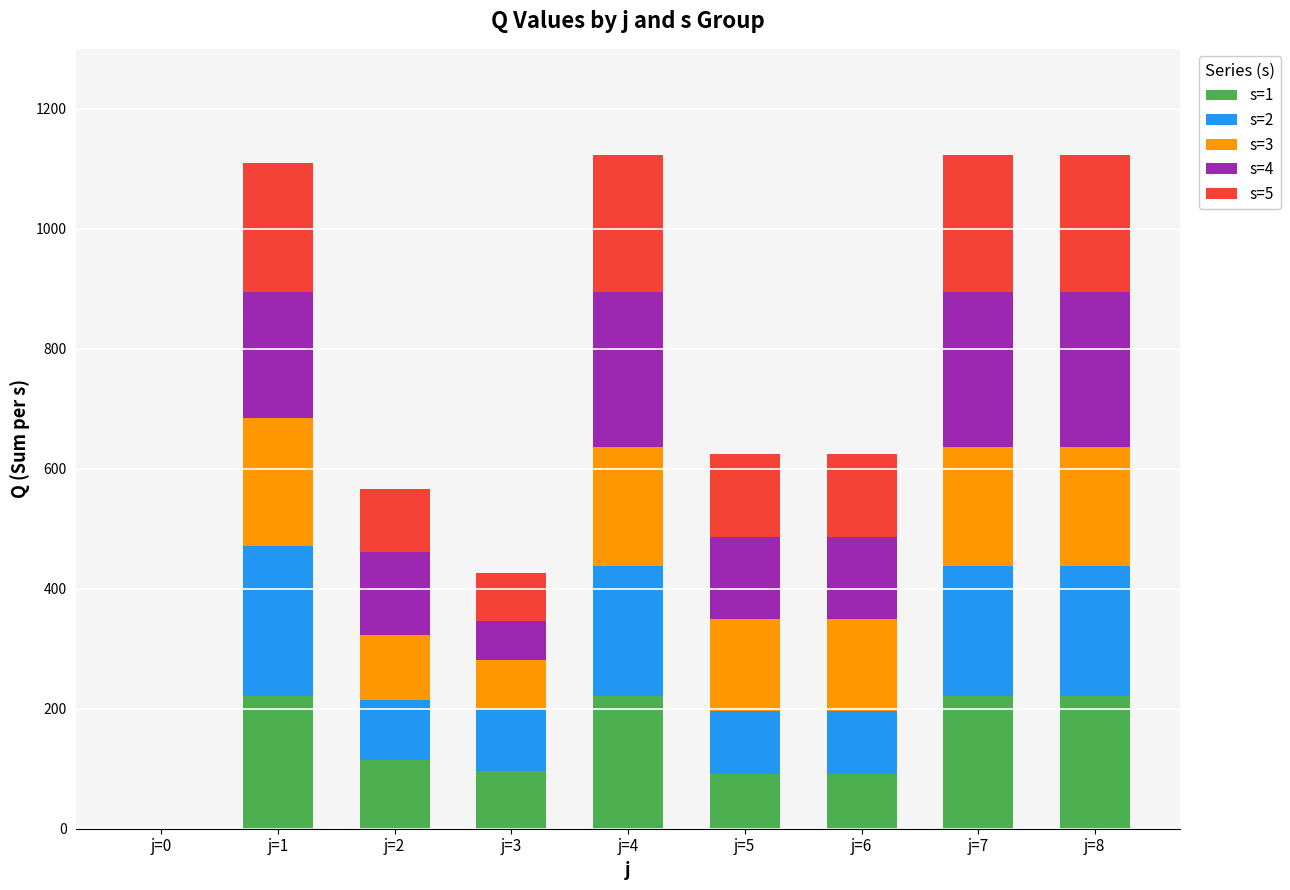

The value of s=1 at j=0 is 0. True or false?

True